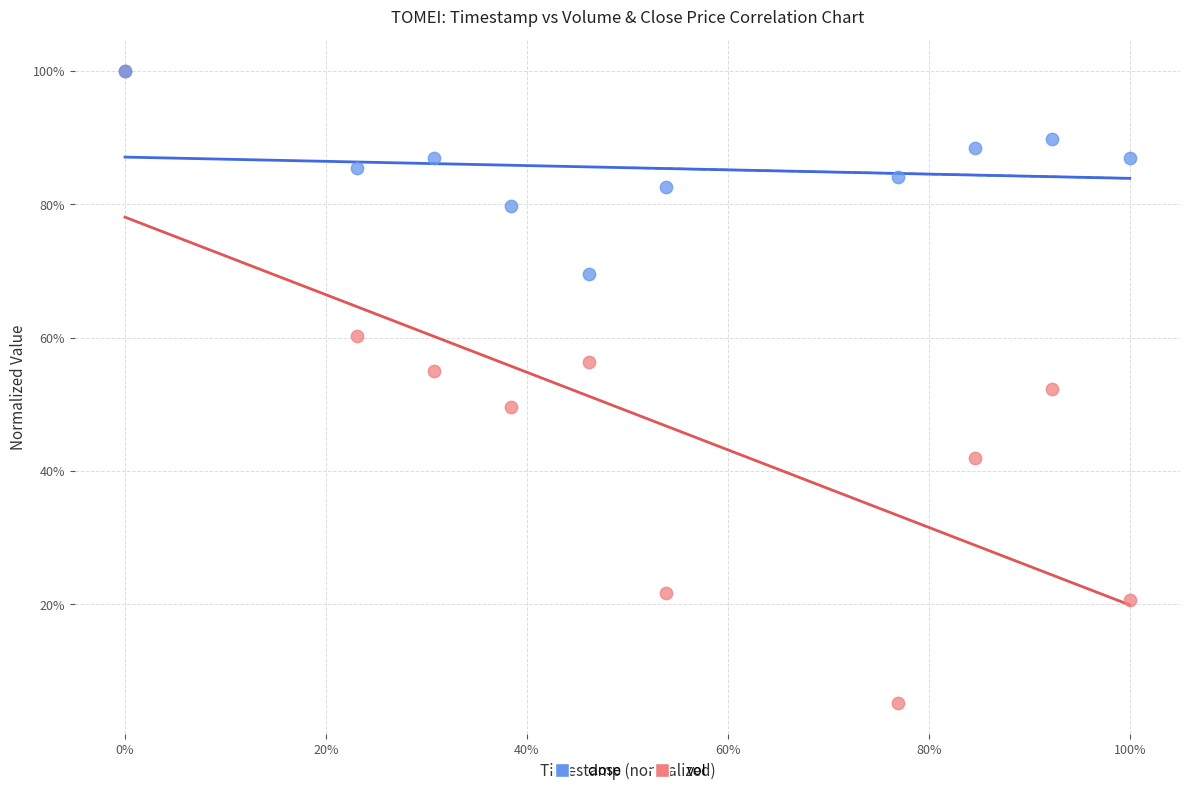

What are all the series names shown in the legend?

close, vol